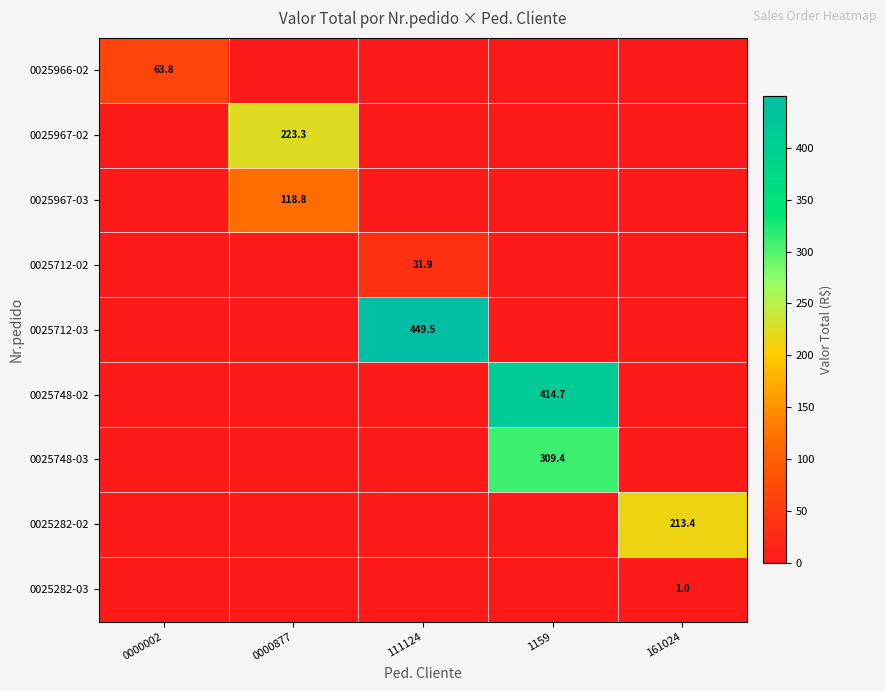

The value of 0025967-03 at 0000877 is 46.7. True or false?

False